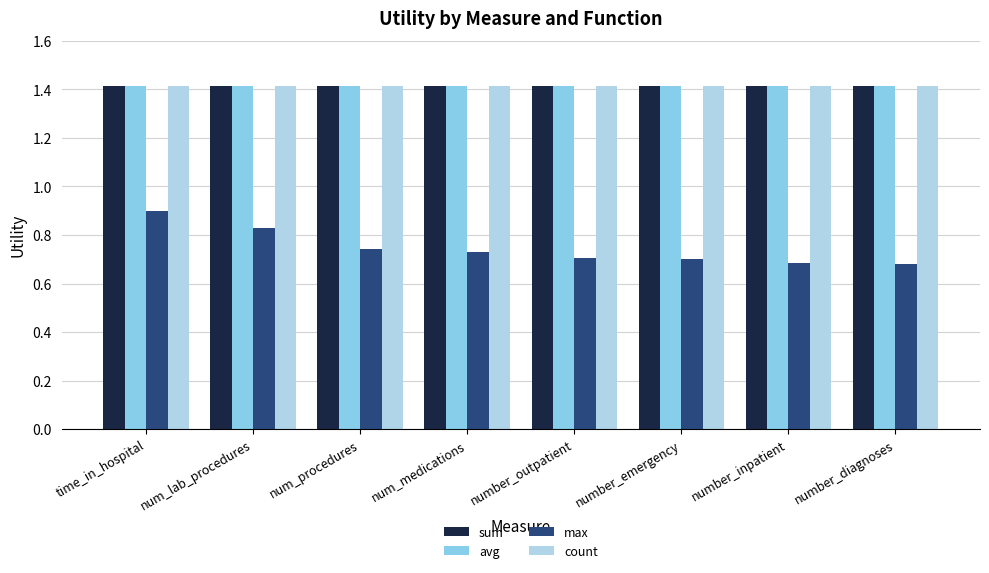

What are all the series names shown in the legend?

sum, avg, max, count